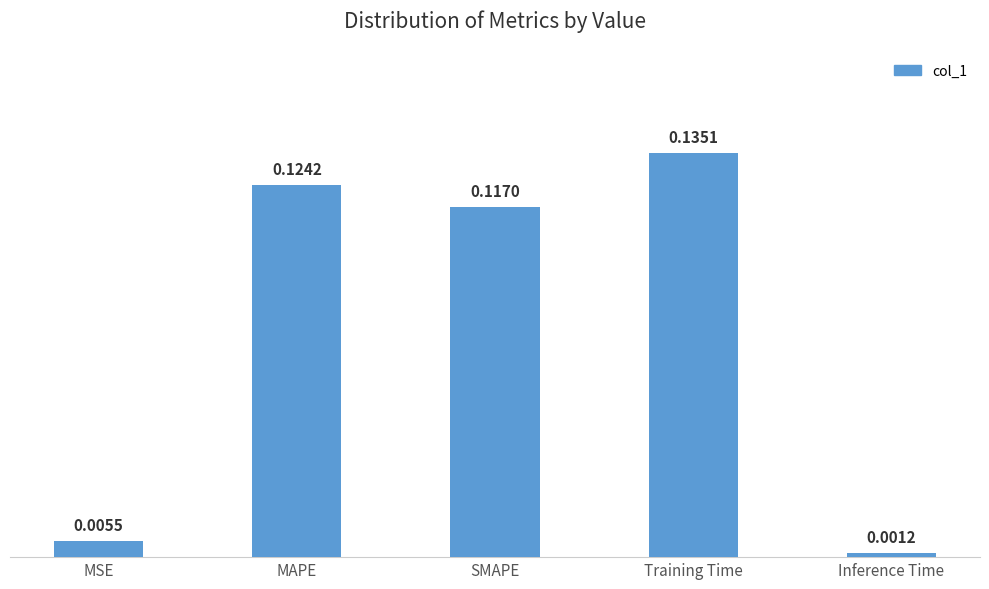

What is the sum of all values?

0.4